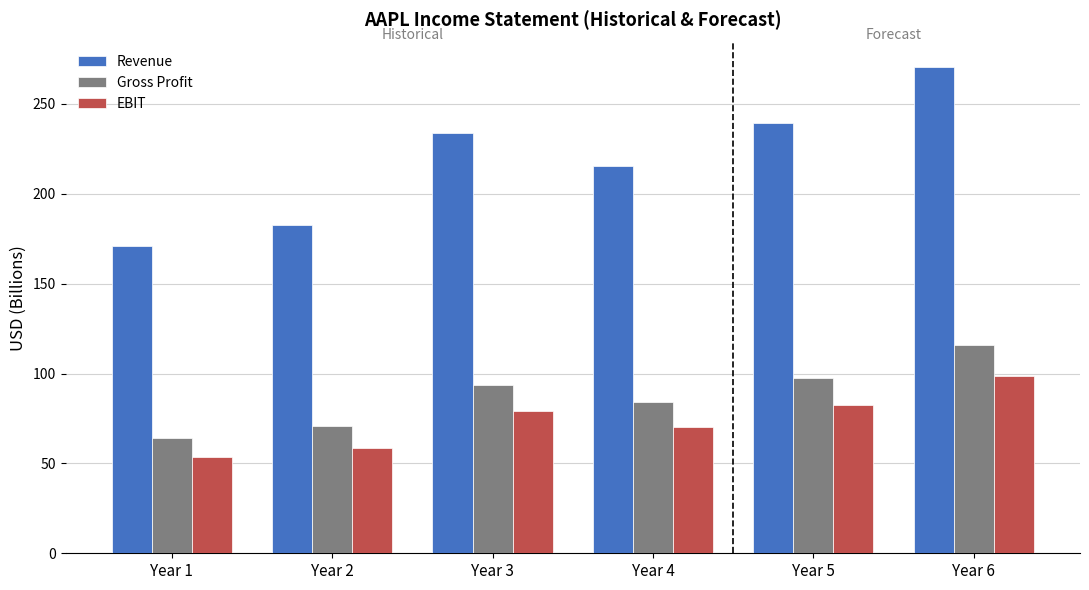

Read the EBIT value at Year 3.

79.2